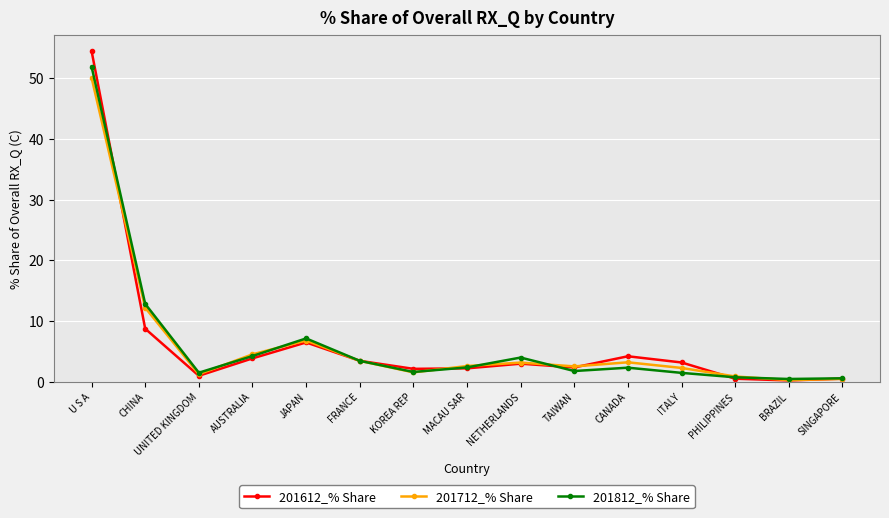

Is it true that 201712_% Share equals 5.0 at NETHERLANDS?

False